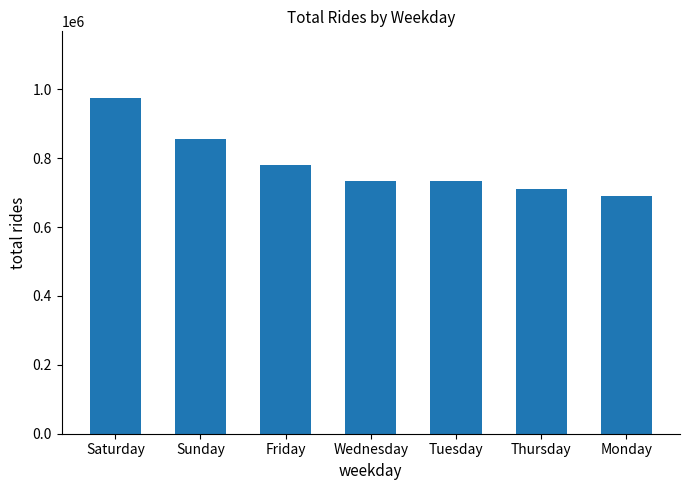

What is the approximate value at Saturday, to the nearest 50?

973600